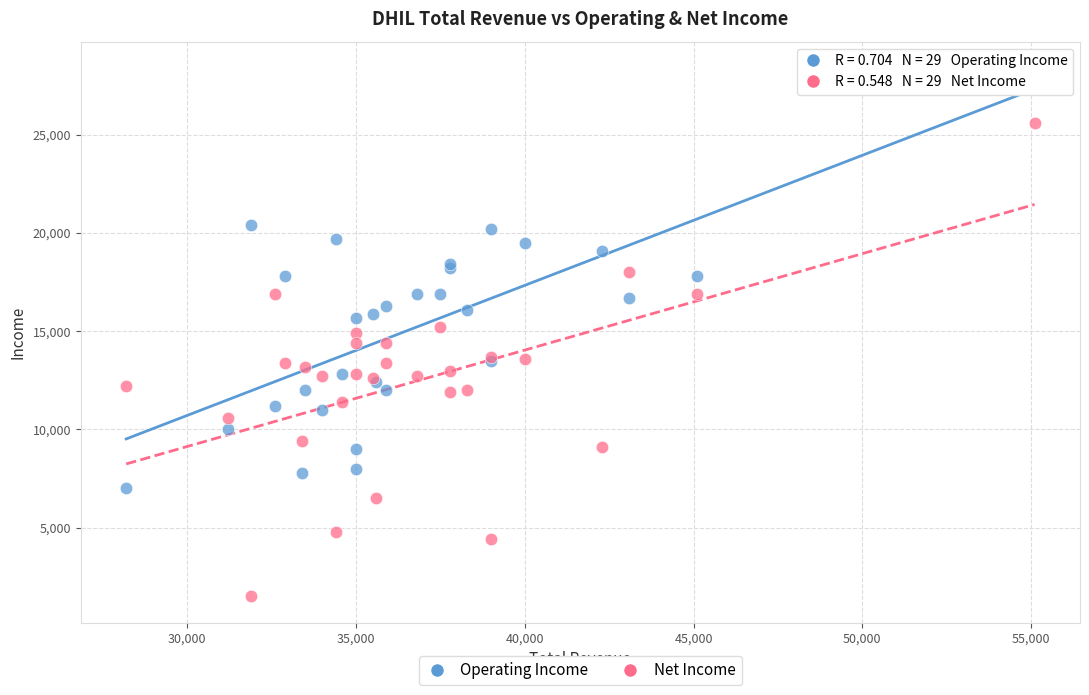

Which series has the largest Y range (max minus min)?

Net Income